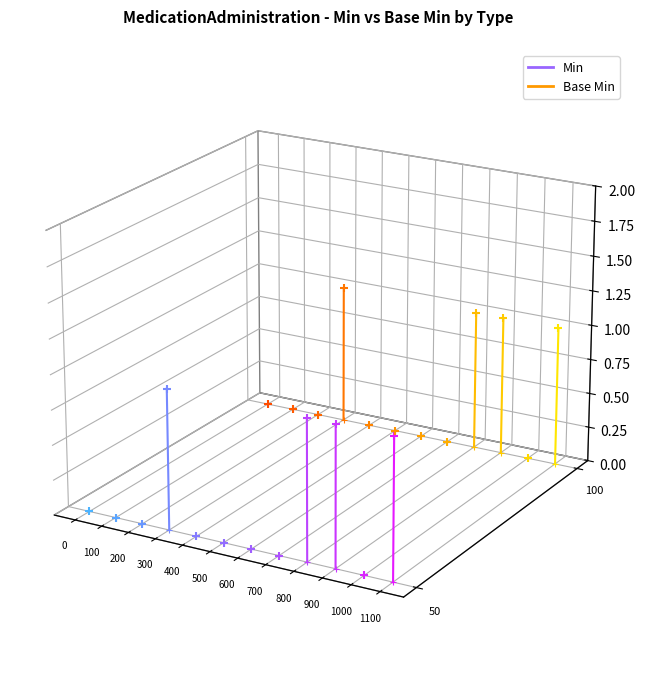

Which series has the widest spread of Y values?

Min